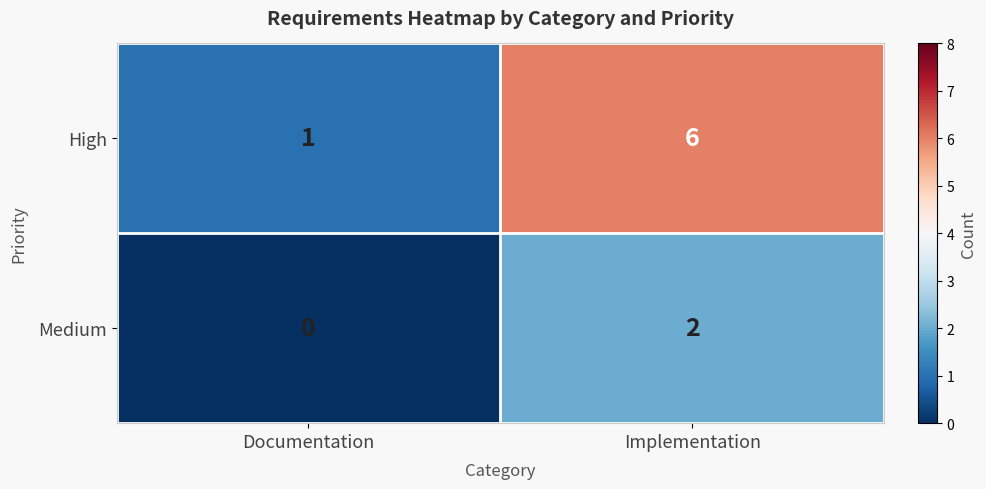

At which category is the sum across all series the highest?

Implementation